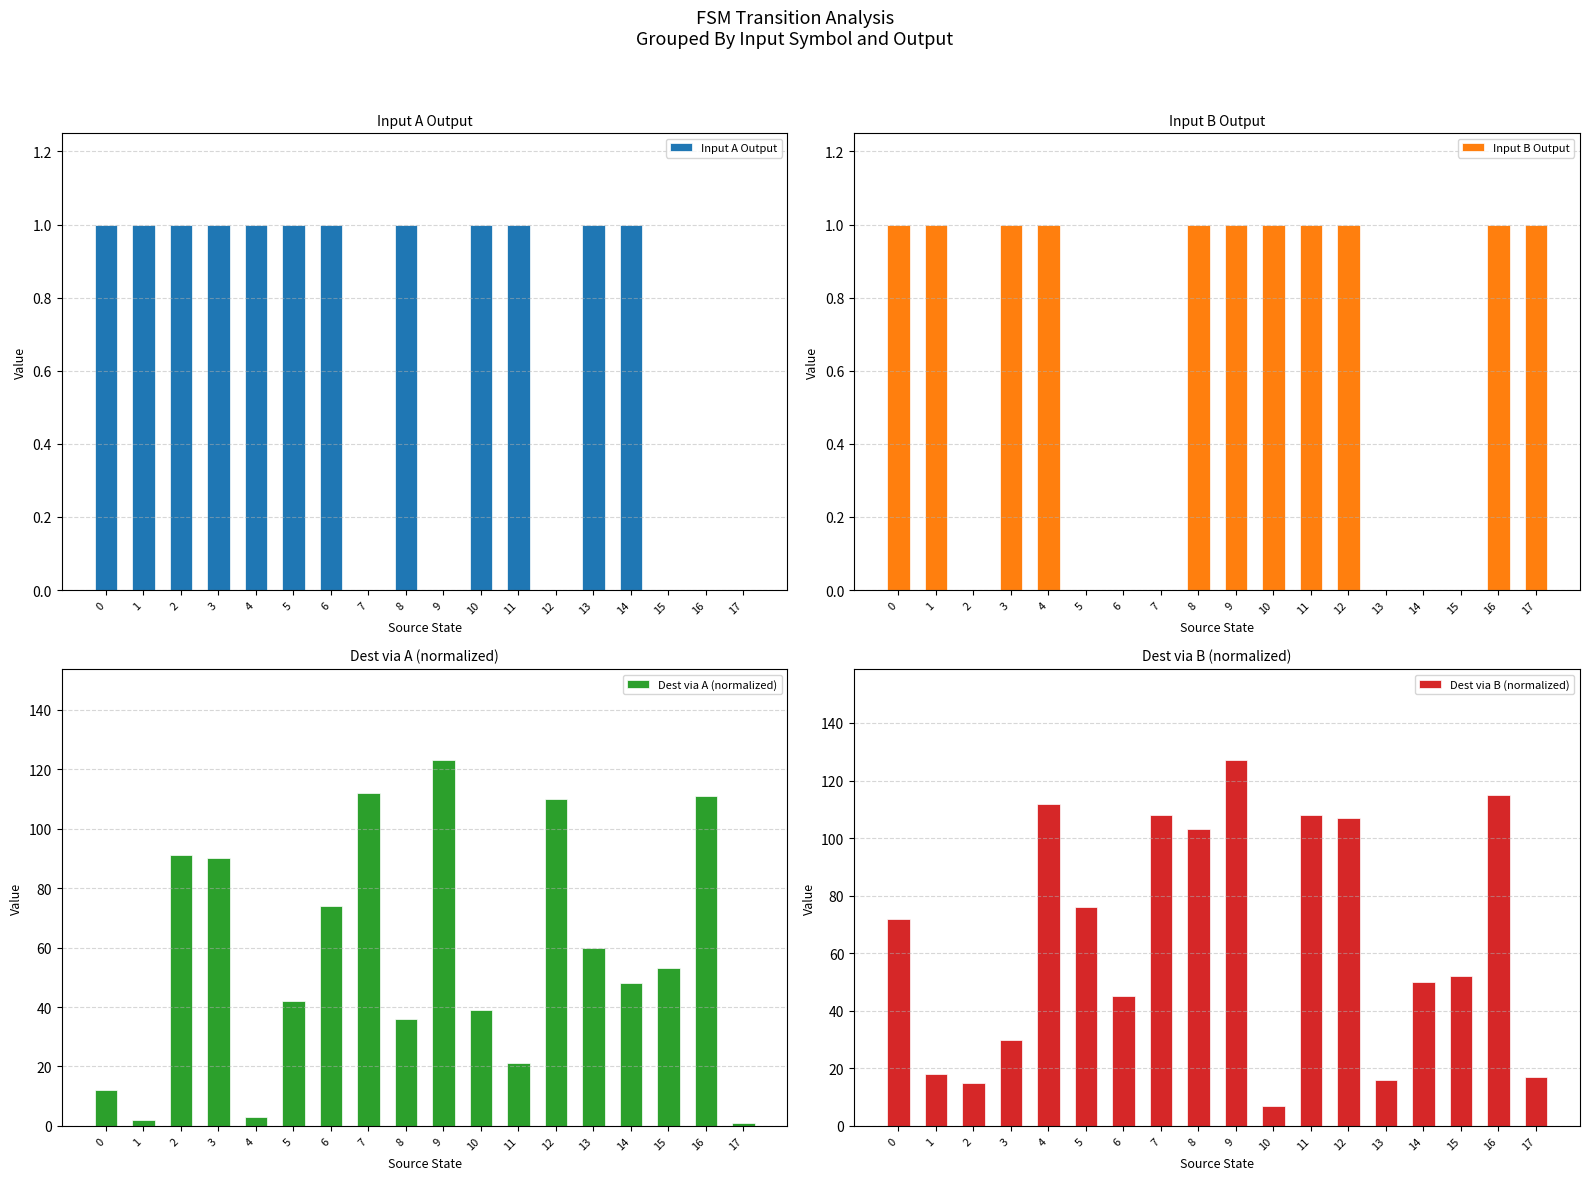

What are all the series names shown in the legend?

Input A Output, Input B Output, Dest via A (normalized), Dest via B (normalized)